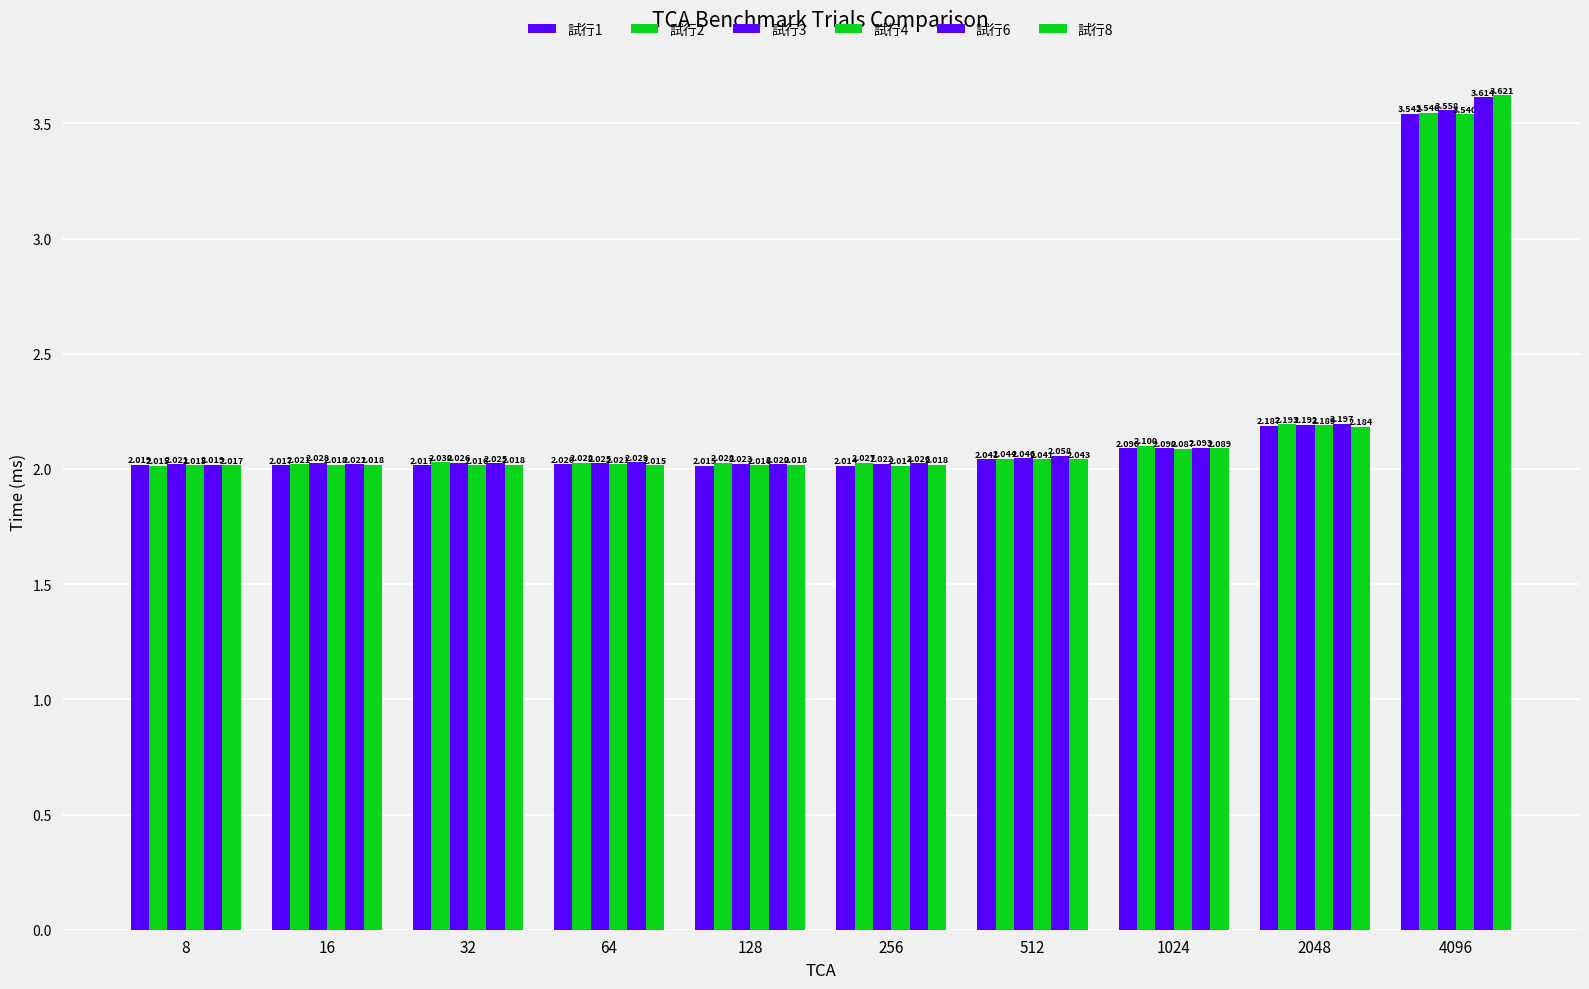

Which category has the lowest value in the 試行6 series?

8